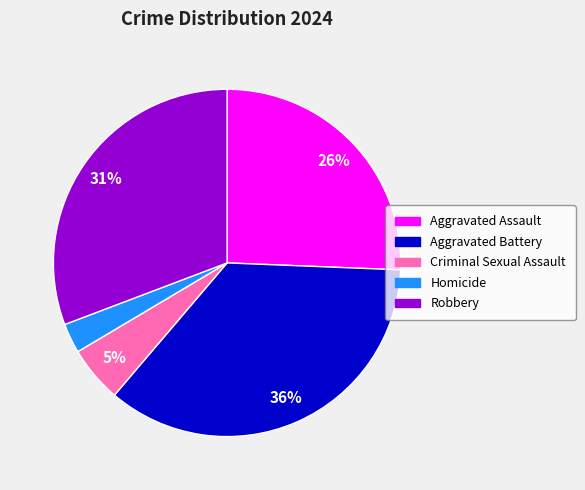

Rank the categories by value from lowest to highest.

Homicide, Criminal Sexual Assault, Aggravated Assault, Robbery, Aggravated Battery